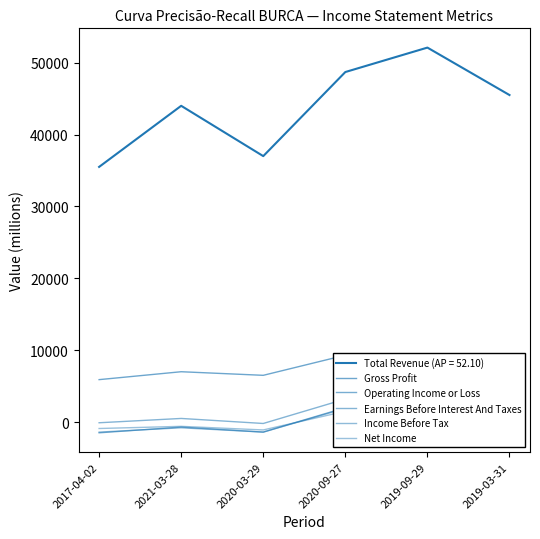

Which category has the lowest value in the Income Before Tax series?

2017-04-02